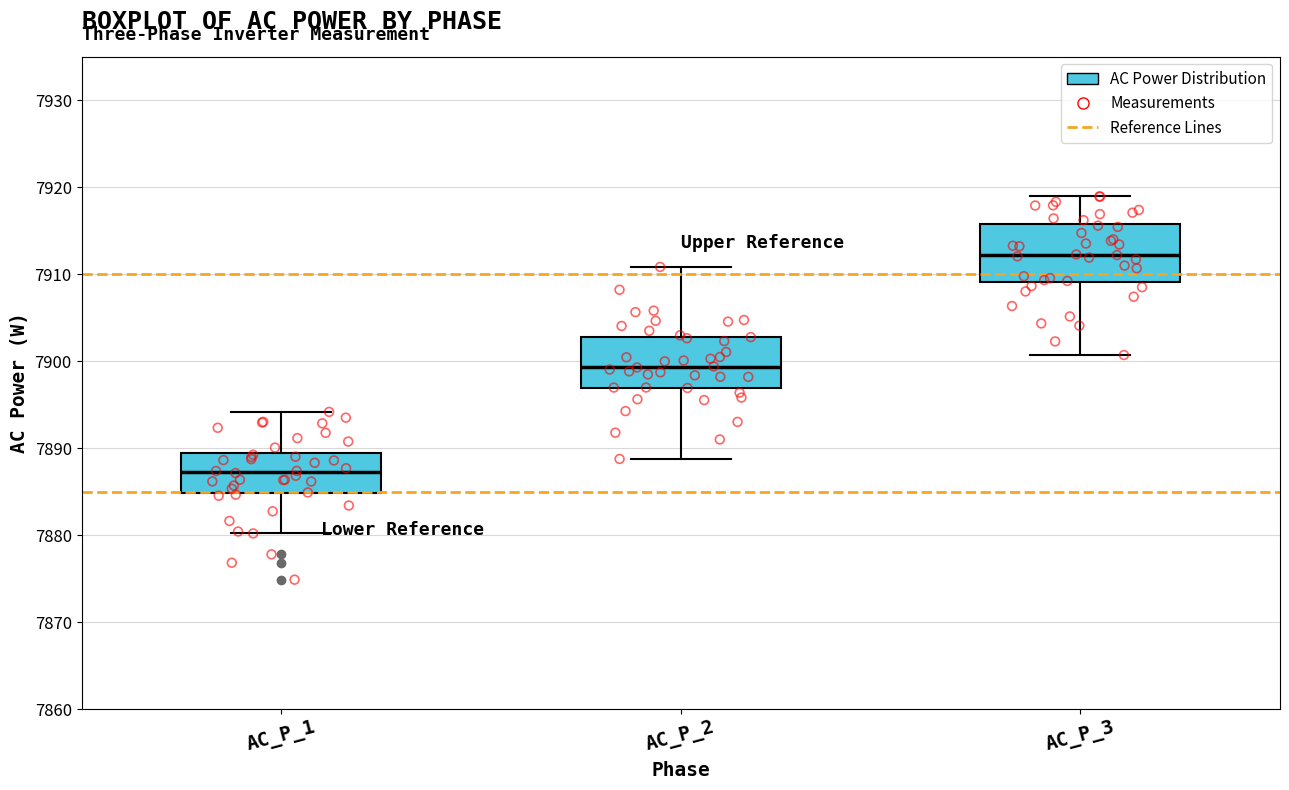

Which box's median line is the lowest?

AC_P_1